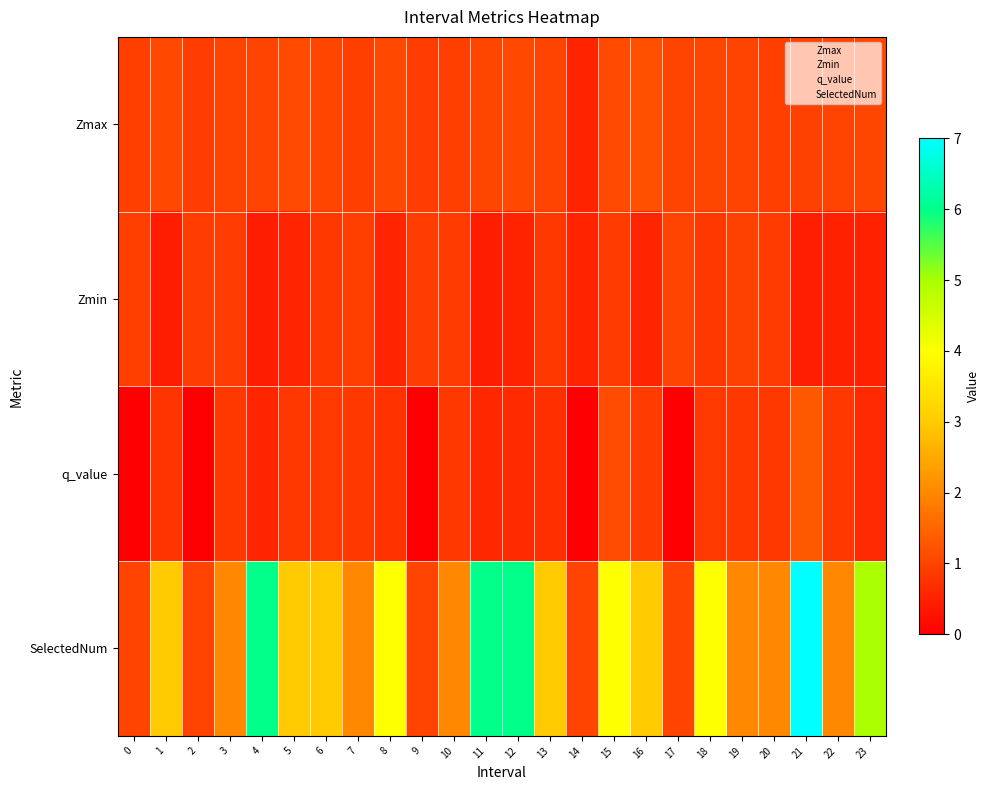

Reading left to right, extract all data points from this chart.

Zmax: 0=1.0	1=1.1	2=0.9	3=1.0	4=1.0	5=1.1	6=1.0	7=1.0	8=1.1	9=0.9	10=1.0	11=1.1	12=1.1	13=1.0	14=0.5	15=1.1	16=1.2	17=1.0	18=1.0	19=1.0	20=0.9	21=1.0	22=1.0	23=1.1
Zmin: 0=1.0	1=0.4	2=0.9	3=0.9	4=0.4	5=0.6	6=0.8	7=1.0	8=0.5	9=0.9	10=0.9	11=0.4	12=0.5	13=0.8	14=0.5	15=0.9	16=0.6	17=1.0	18=0.8	19=1.0	20=0.9	21=0.5	22=0.5	23=0.5
q_value: 0=0.0	1=0.8	2=0.0	3=0.8	4=0.6	5=0.8	6=0.9	7=0.8	8=0.7	9=0.0	10=0.8	11=0.6	12=0.6	13=0.7	14=0.0	15=1.1	16=0.9	17=0.0	18=0.9	19=0.8	20=0.8	21=1.3	22=0.8	23=0.6
SelectedNum: 0=1.0	1=3.0	2=1.0	3=2.0	4=6.0	5=3.0	6=3.0	7=2.0	8=4.0	9=1.0	10=2.0	11=6.0	12=6.0	13=3.0	14=1.0	15=4.0	16=3.0	17=1.0	18=4.0	19=2.0	20=2.0	21=7.0	22=2.0	23=5.0